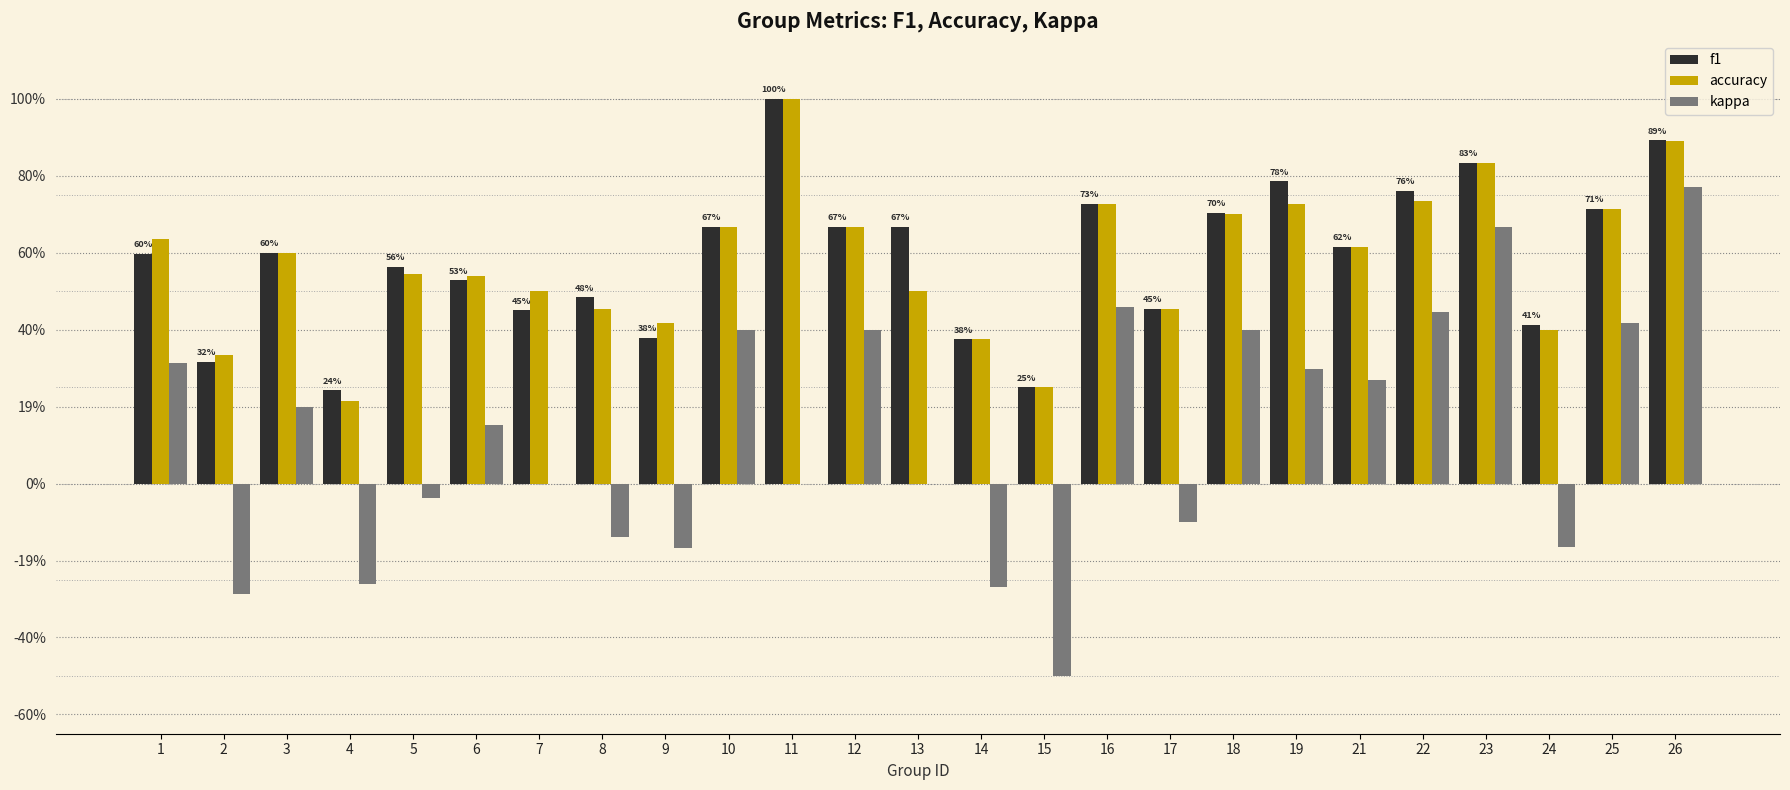

The value of kappa at 19 is 0.1. True or false?

False